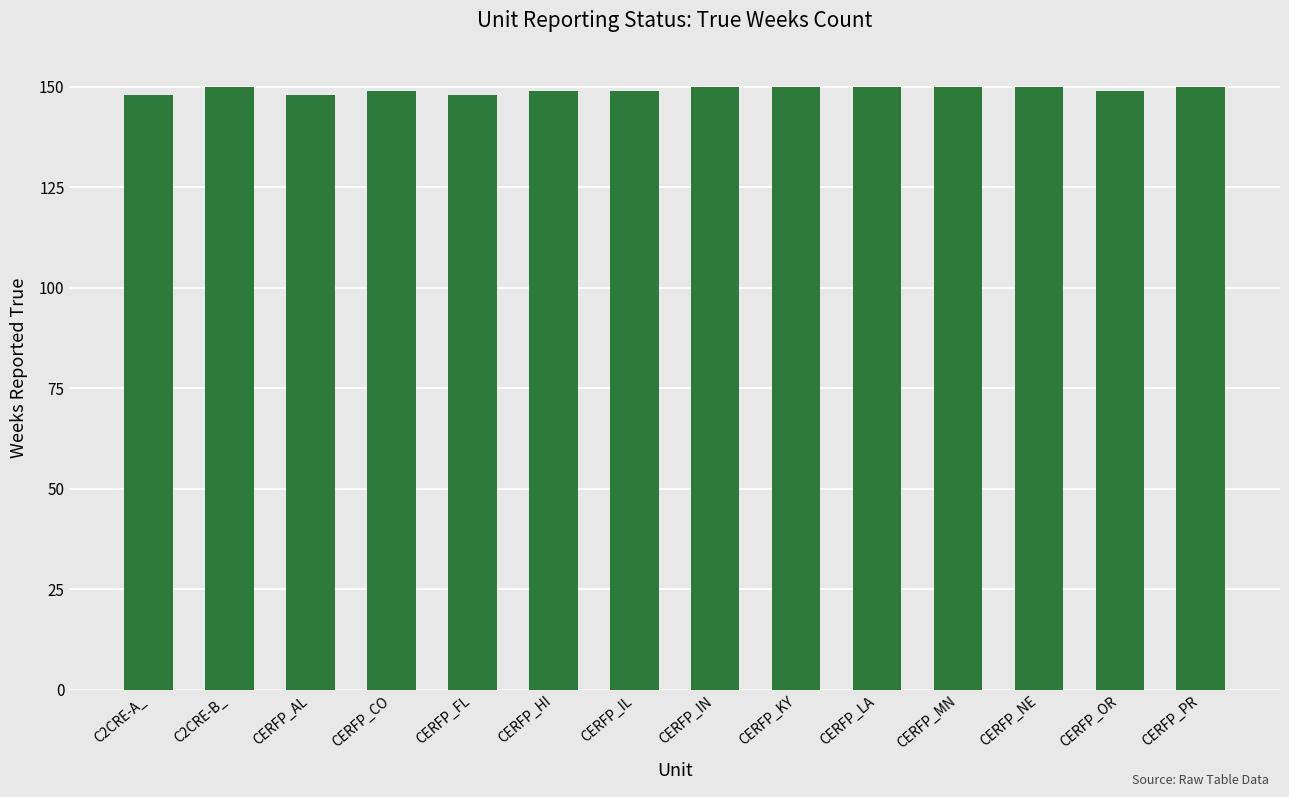

What is the greatest value displayed?

150